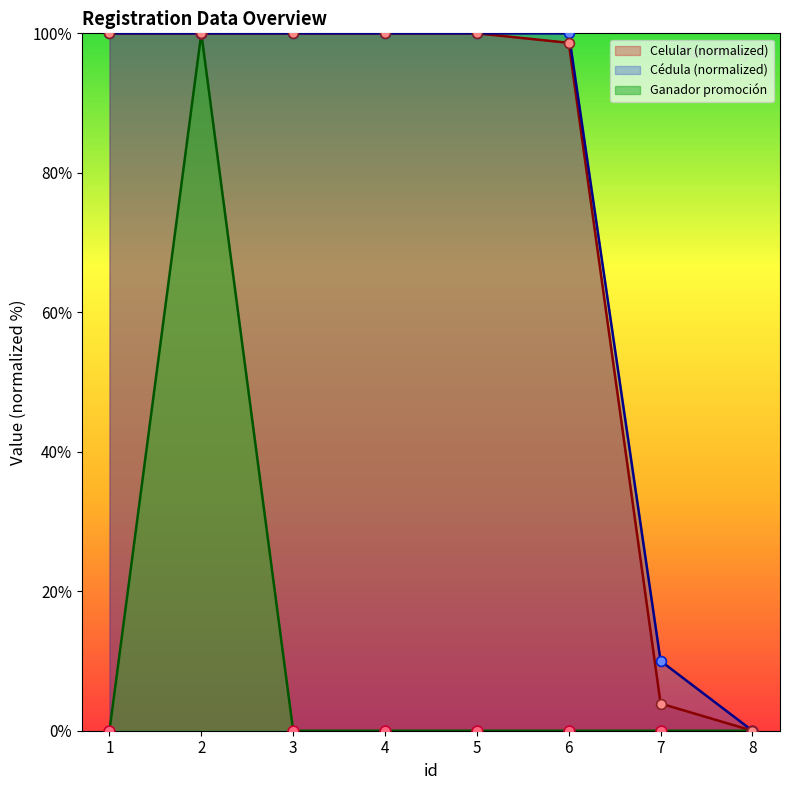

Which series reaches the minimum Y coordinate?

Ganador promoción